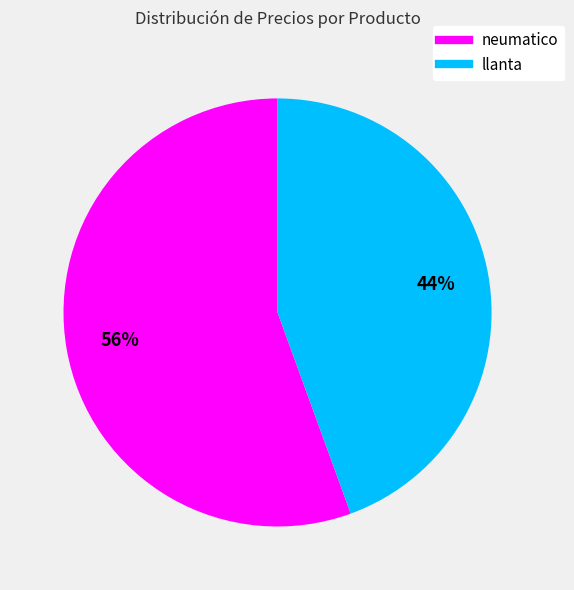

What is the ratio of the value at llanta to the value at neumatico?

0.8